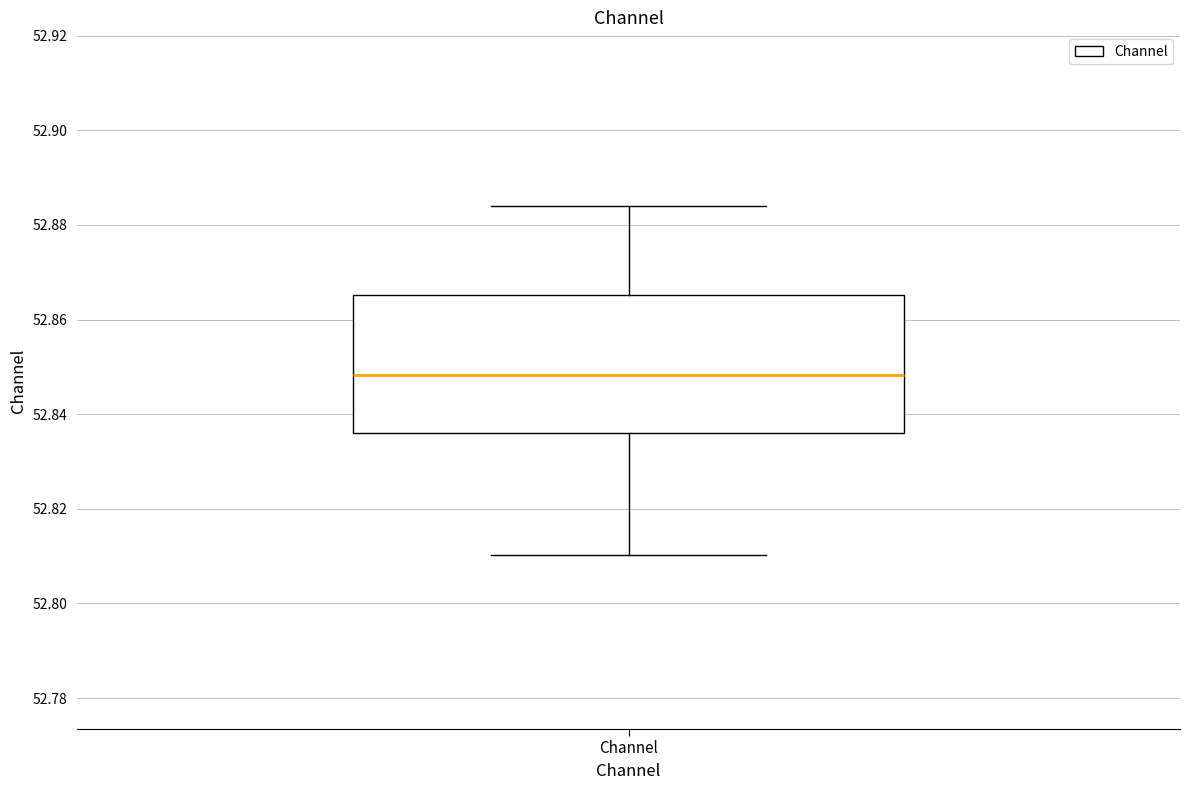

Where is the upper edge of the box for Channel on the y-axis? The values are not printed on the chart, so give them approximately, as read against the axis.

52.866